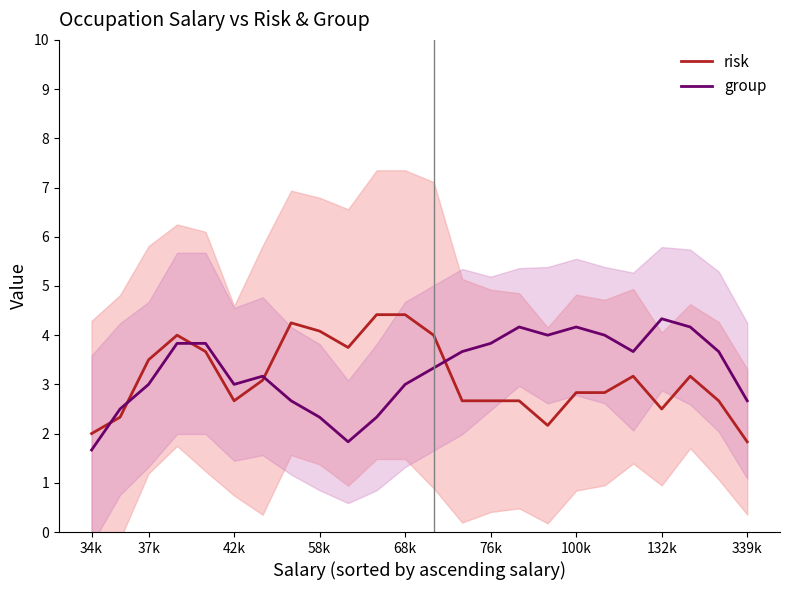

The risk series shows 2.8 at 100k. True or false?

True